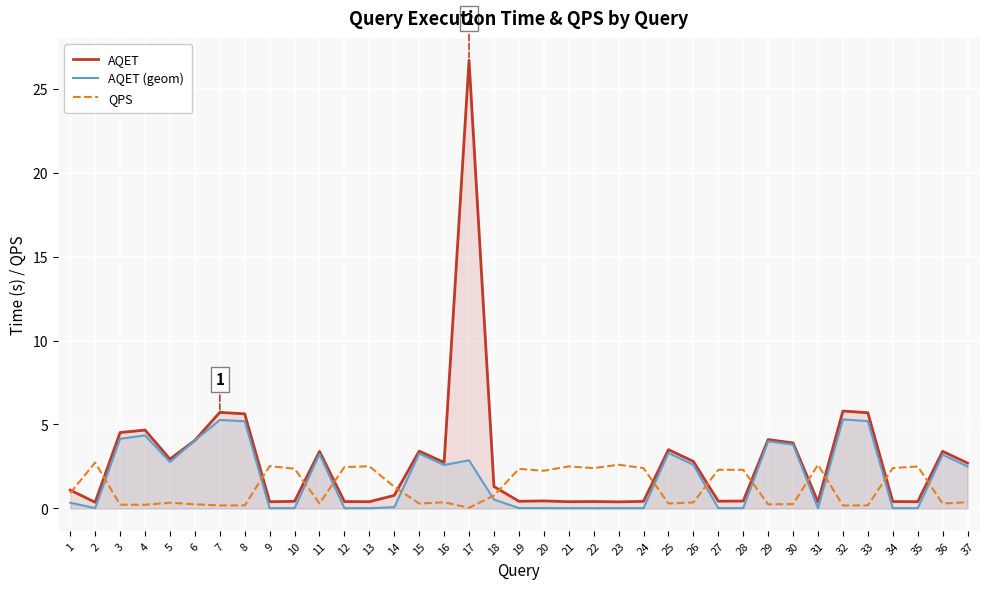

True or false: QPS has more than 0 points higher than both neighbors.

True